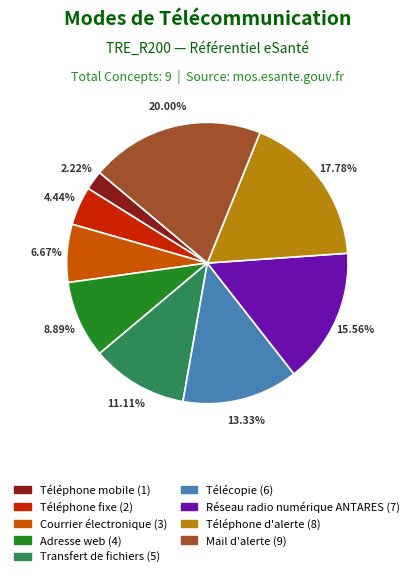

Combined, what portion of the pie is Transfert de fichiers and Téléphone mobile?

13.3%